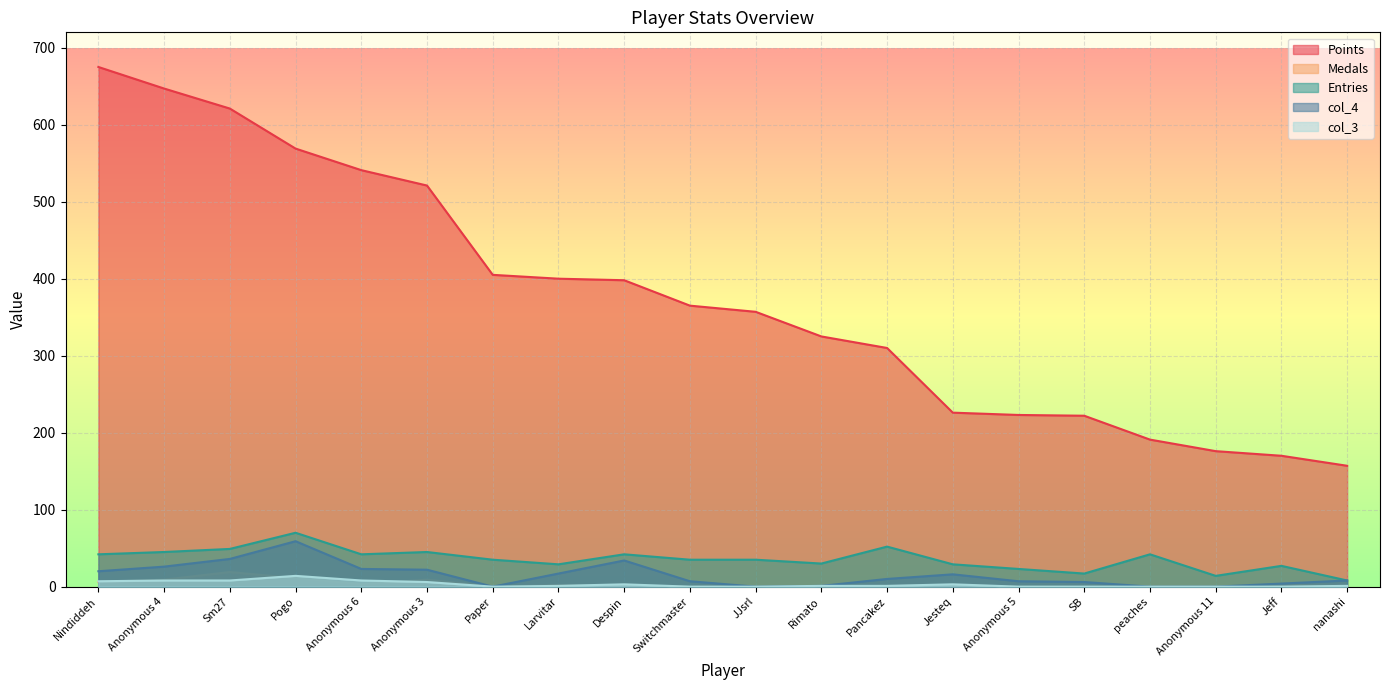

Is the value of col_4 at nanashi greater than the value of Entries at Larvitar?

No